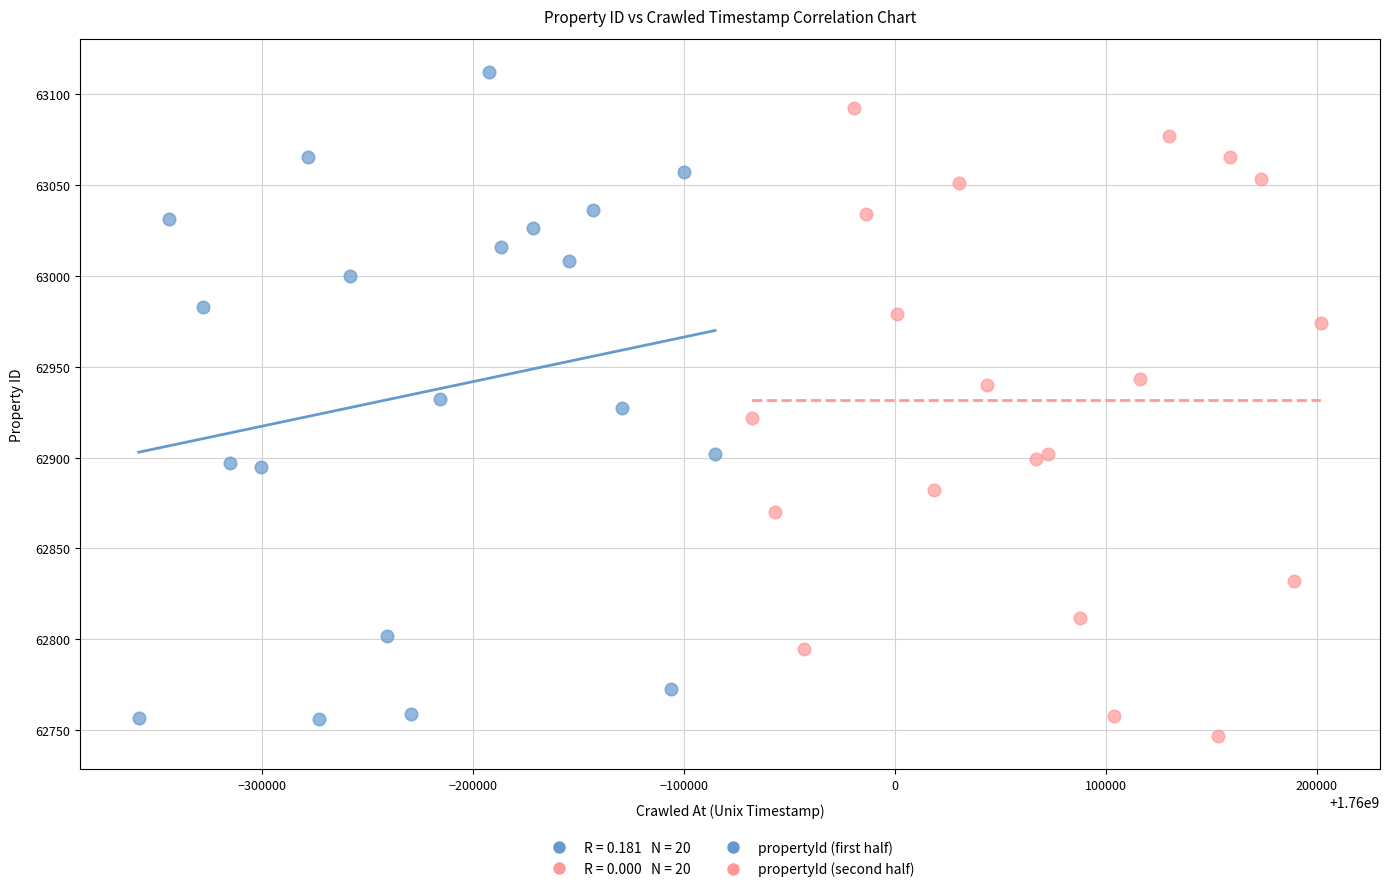

Which series has the widest spread of Y values?

propertyId (first half)